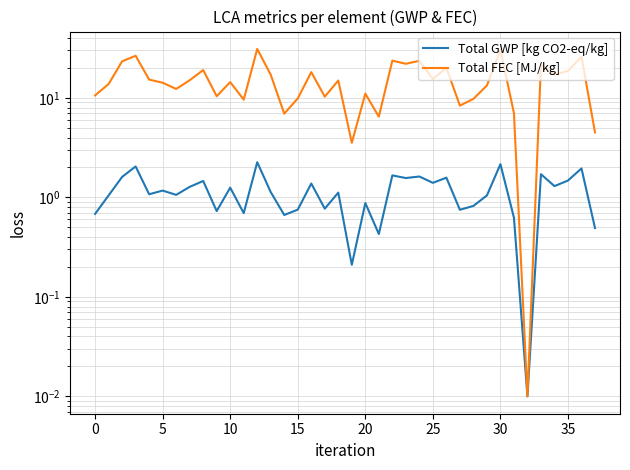

What is the difference between the second highest and second lowest values in the Total FEC [MJ/kg] series?

26.8